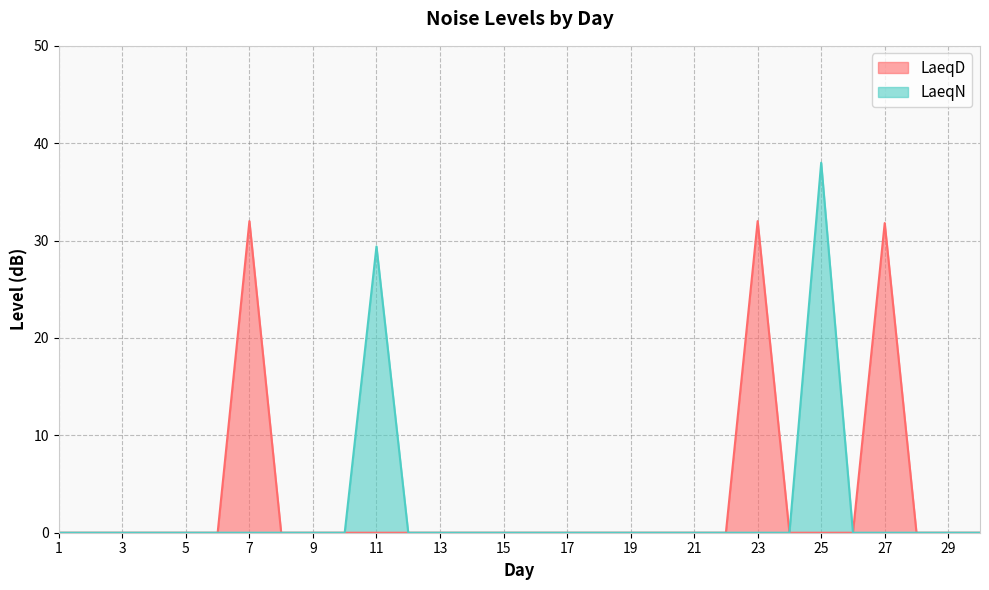

Reading right to left, list all the values displayed in this chart.

LaeqD: 30=0.0	29=0.0	28=0.0	27=31.8	26=0.0	25=0.0	24=0.0	23=32.0	22=0.0	21=0.0	20=0.0	19=0.0	18=0.0	17=0.0	16=0.0	15=0.0	14=0.0	13=0.0	12=0.0	11=0.0	10=0.0	9=0.0	8=0.0	7=32.0	6=0.0	5=0.0	4=0.0	3=0.0	2=0.0	1=0.0
LaeqN: 30=0.0	29=0.0	28=0.0	27=0.0	26=0.0	25=38.0	24=0.0	23=0.0	22=0.0	21=0.0	20=0.0	19=0.0	18=0.0	17=0.0	16=0.0	15=0.0	14=0.0	13=0.0	12=0.0	11=29.4	10=0.0	9=0.0	8=0.0	7=0.0	6=0.0	5=0.0	4=0.0	3=0.0	2=0.0	1=0.0